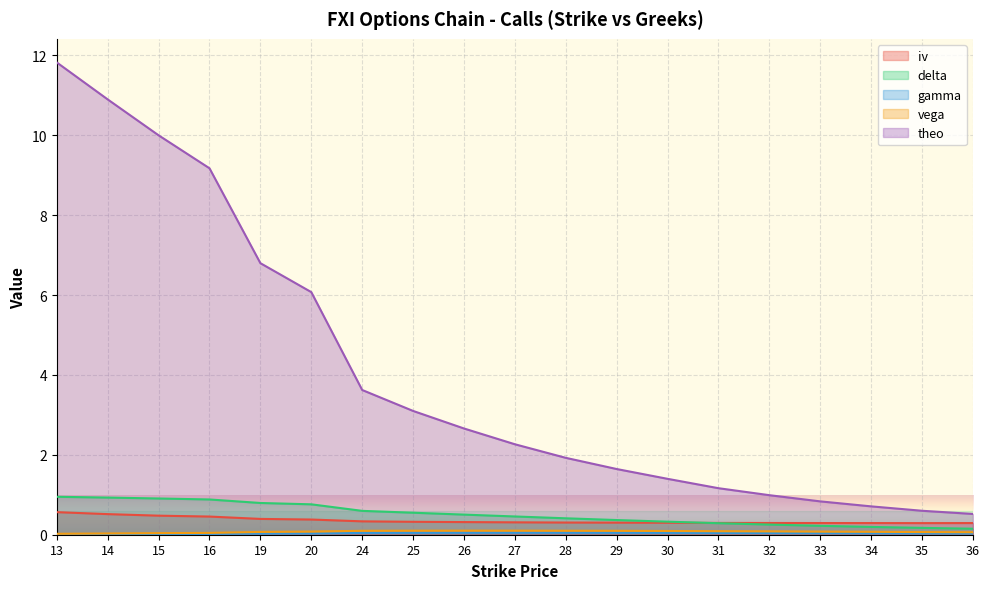

How many iv values are between 0 and 1?

19